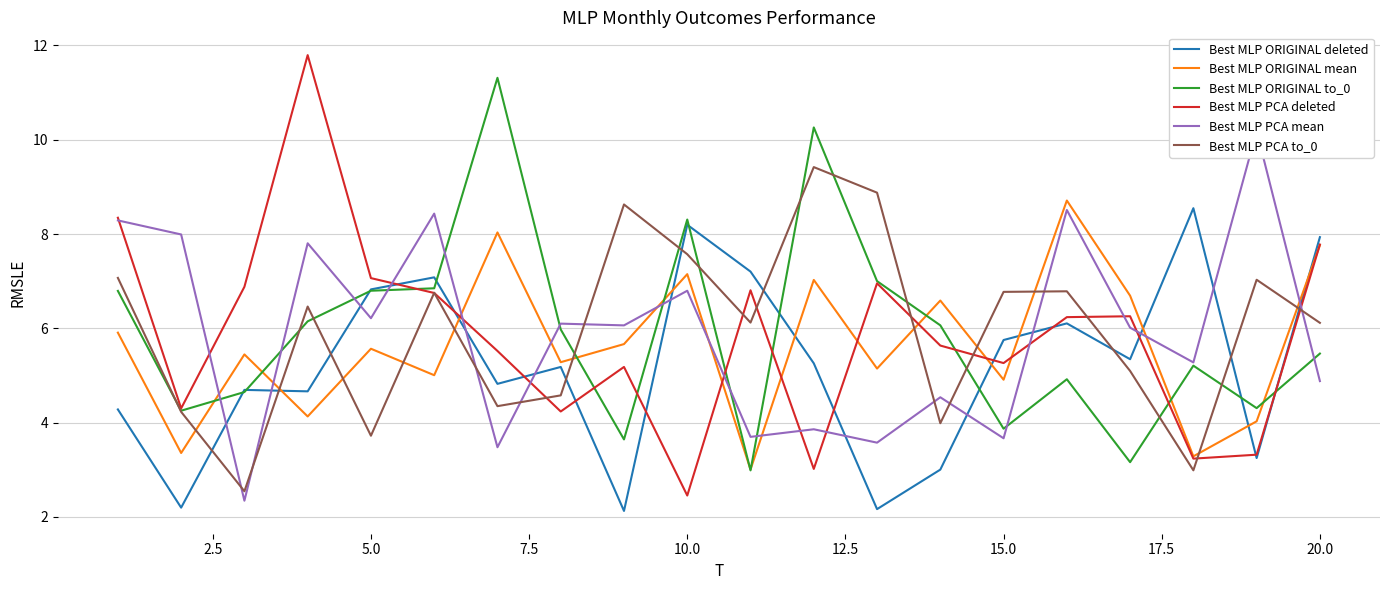

At which label does Best MLP PCA deleted reach its minimum?

10.0